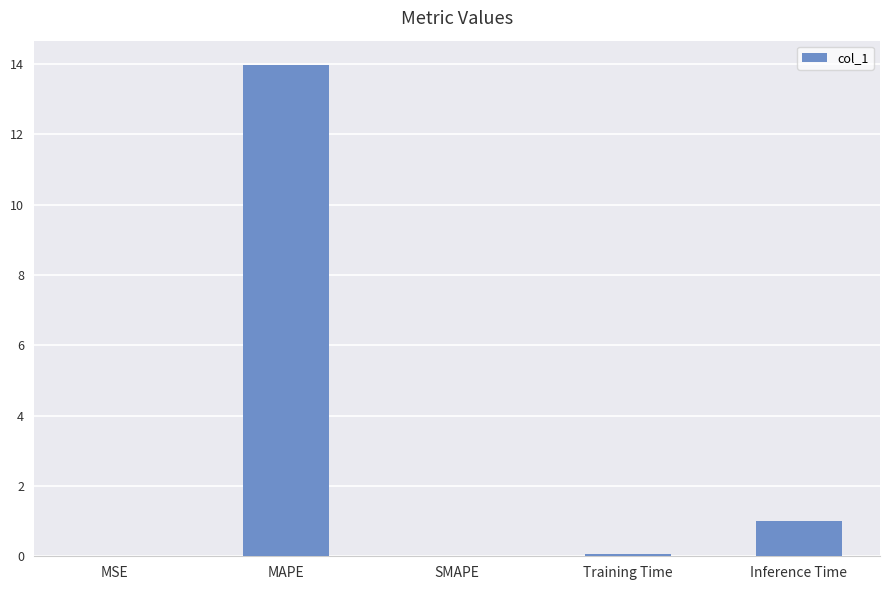

At which category does the chart reach its peak across all series?

MAPE